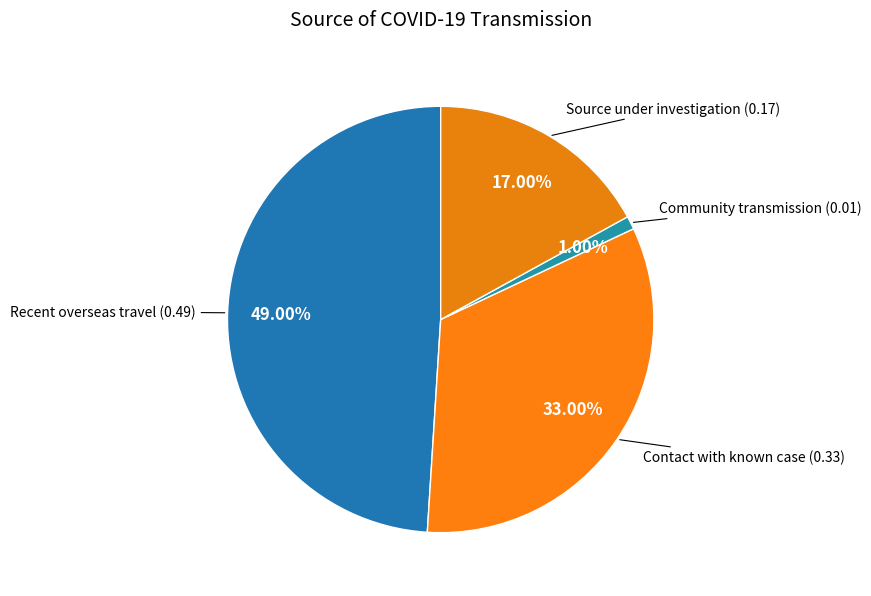

How many slices are in this pie chart?

4